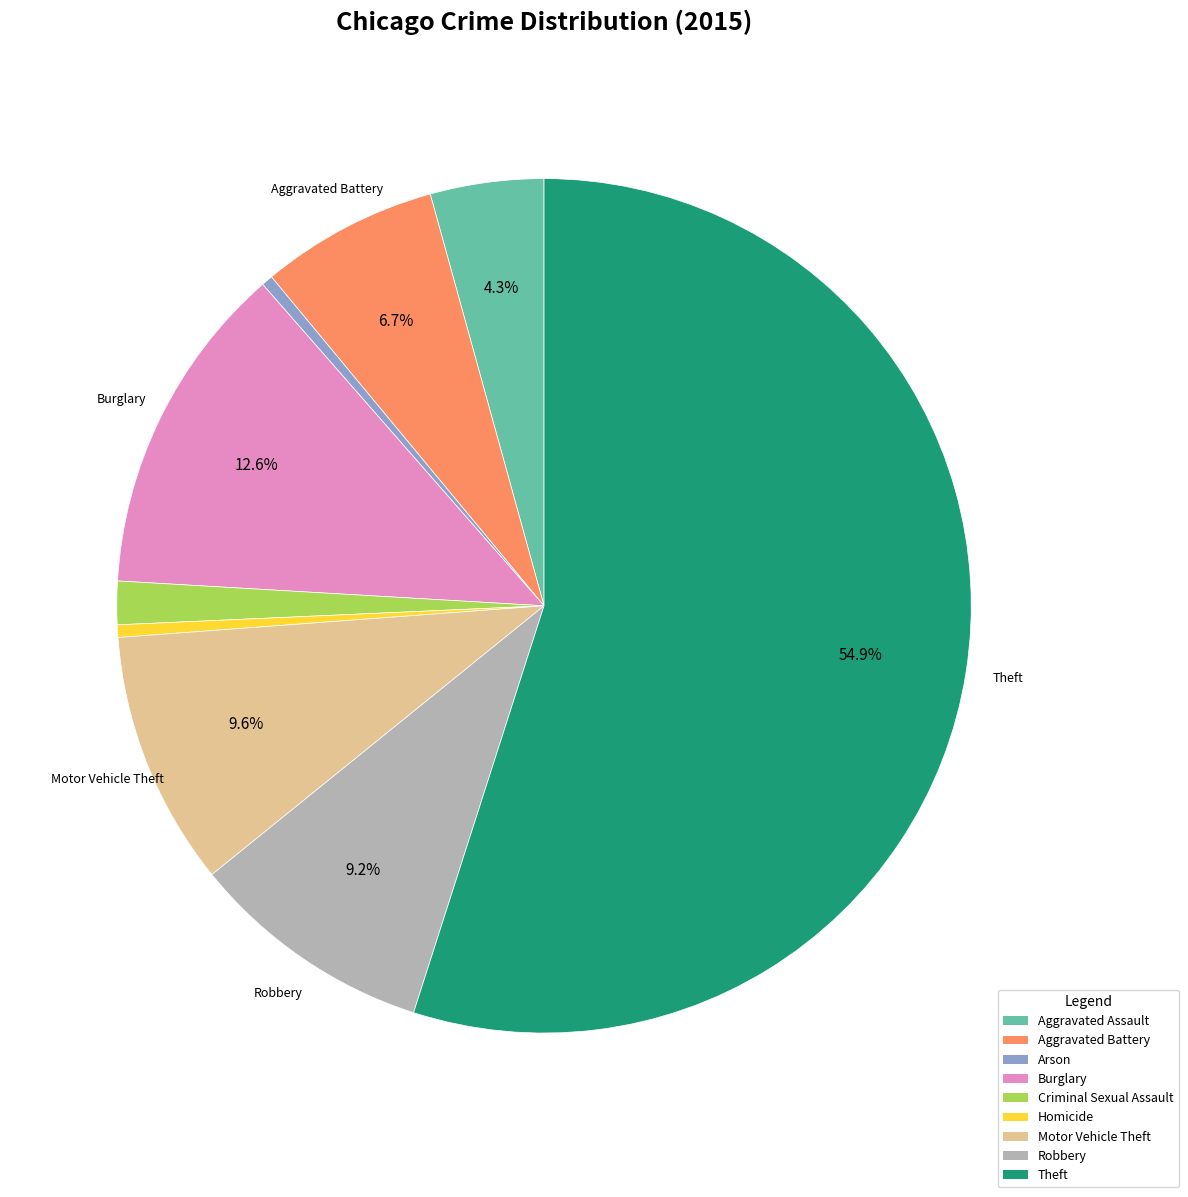

To the nearest percent, what percentage of the pie is Aggravated Assault?

4%